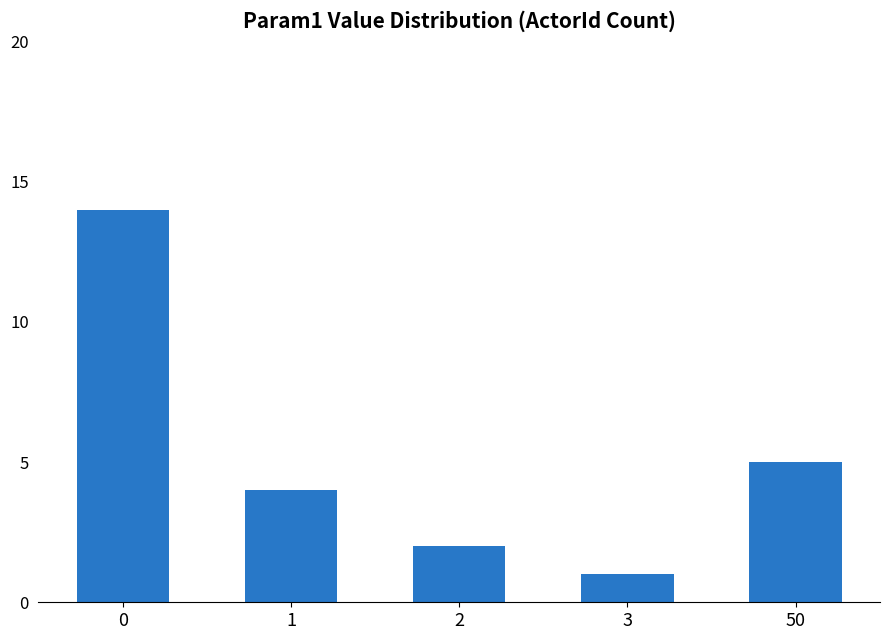

How many series are shown in this chart?

1